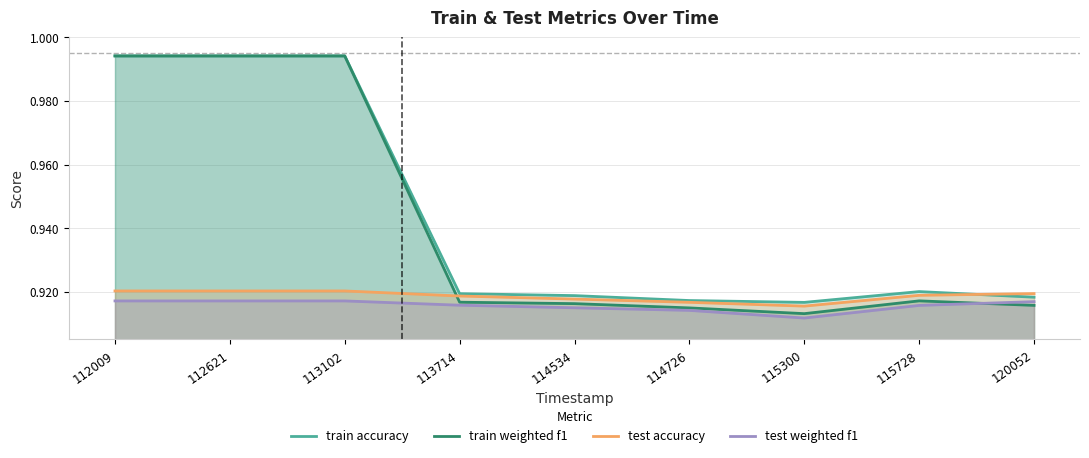

Count the number of data series in this chart.

4